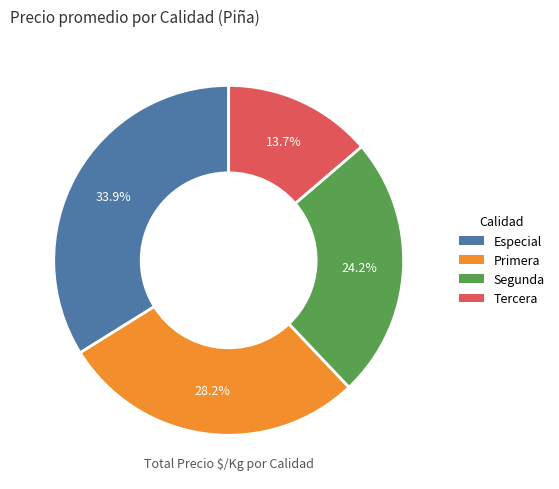

Is the sum of Primera and Segunda greater than half?

Yes